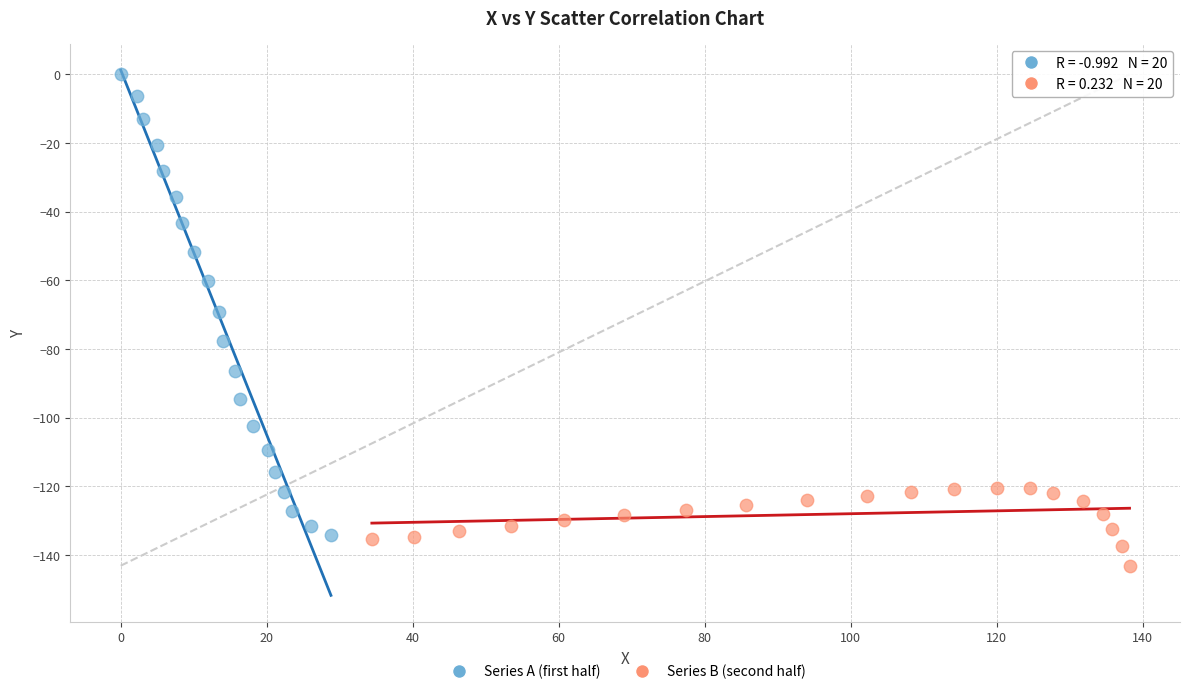

Which series reaches the maximum Y coordinate?

Series A (first half)